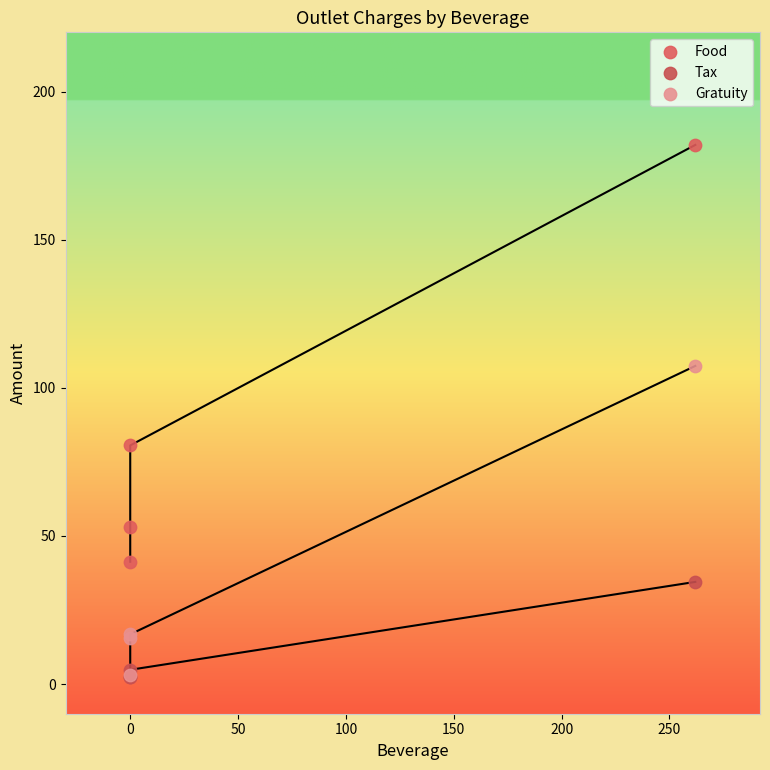

Across all series, what Y value is closest to 92?

80.6